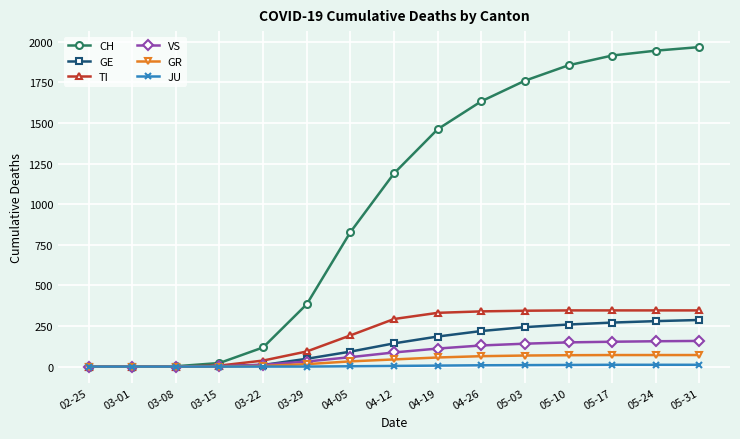

Which series changed the most between 03-15 and 03-29?

CH